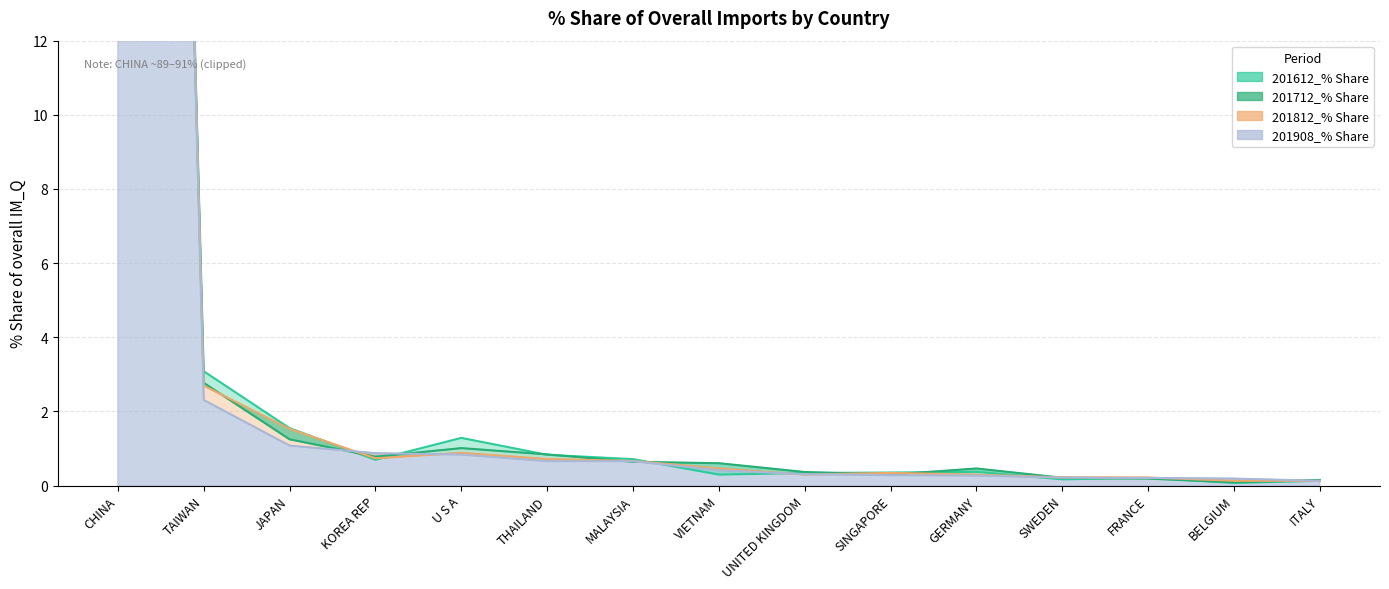

Count the number of categories in the chart.

15